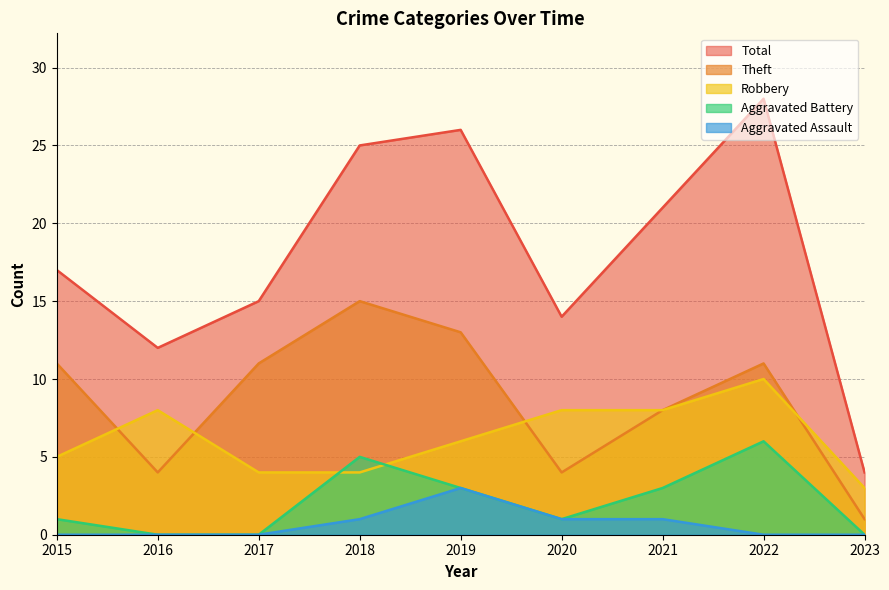

Which series has the largest range (max minus min)?

Total